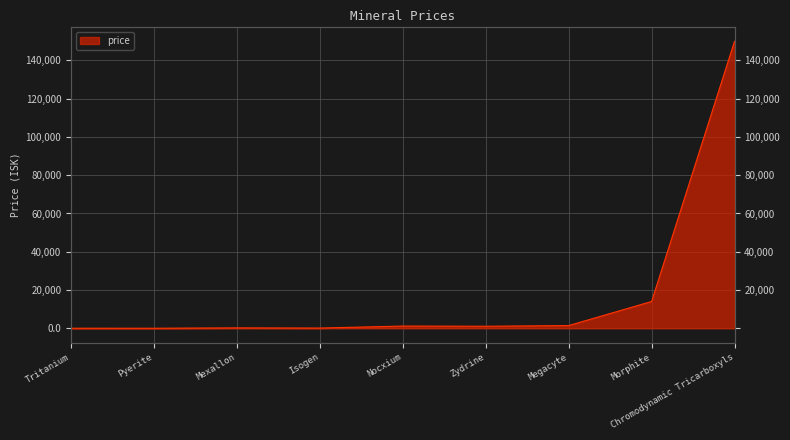

Which has a higher value, Zydrine or Megacyte?

Megacyte